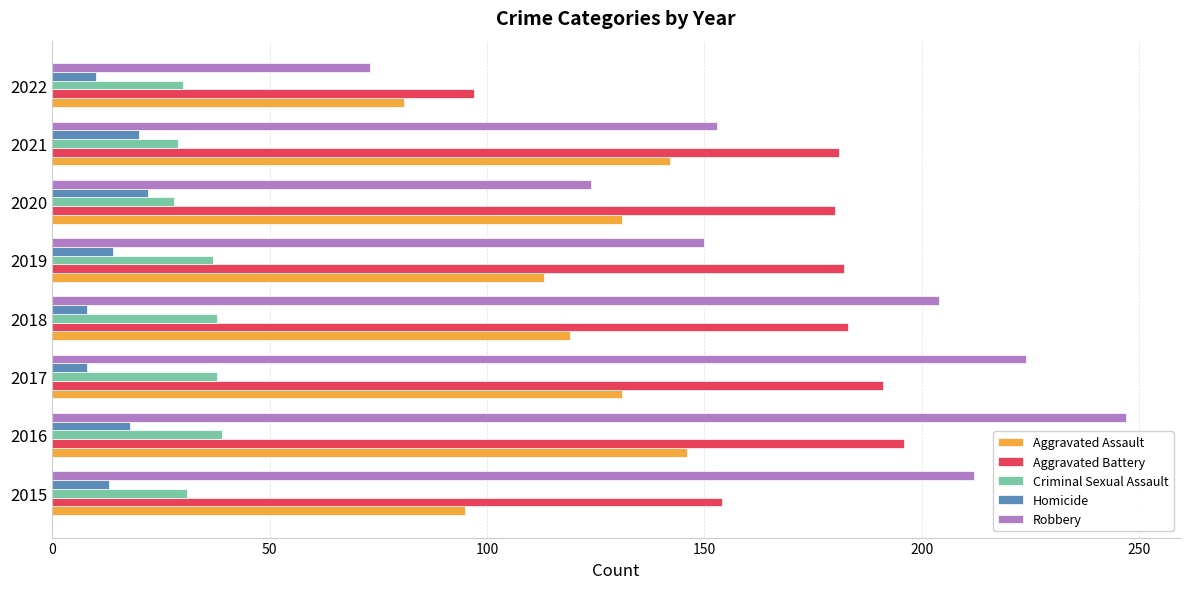

Which series has the widest spread of values?

Robbery